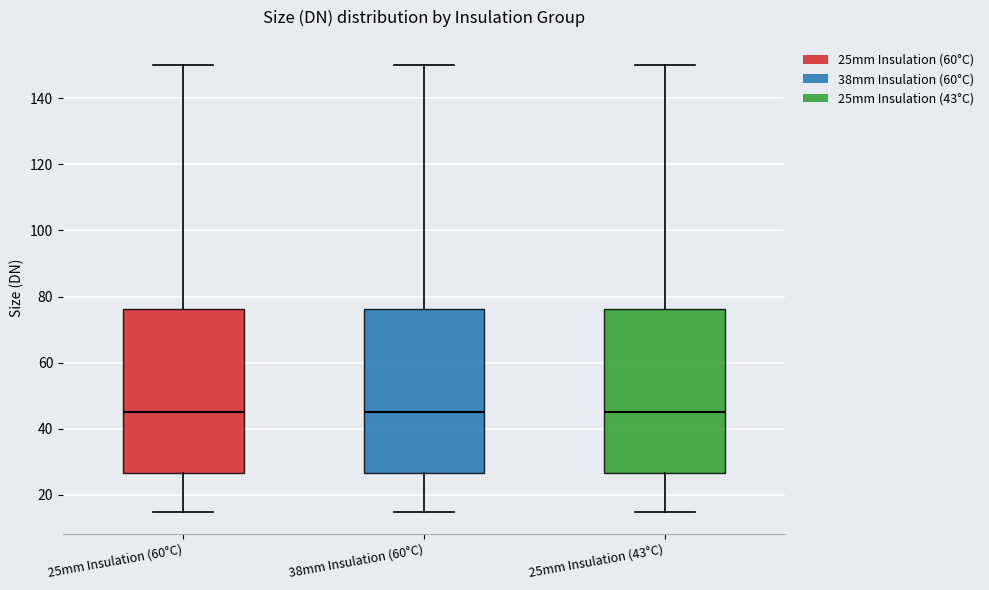

Reading left to right, transcribe this box plot: for each box, give where its median line is, the range the box spans, and where its two whiskers end, as read against the y-axis. The values are not printed on the chart, so give them approximately, as read against the axis.

25mm Insulation (60°C): median 46, box 26 to 76, whiskers 16 to 150
38mm Insulation (60°C): median 46, box 26 to 76, whiskers 16 to 150
25mm Insulation (43°C): median 46, box 26 to 76, whiskers 16 to 150